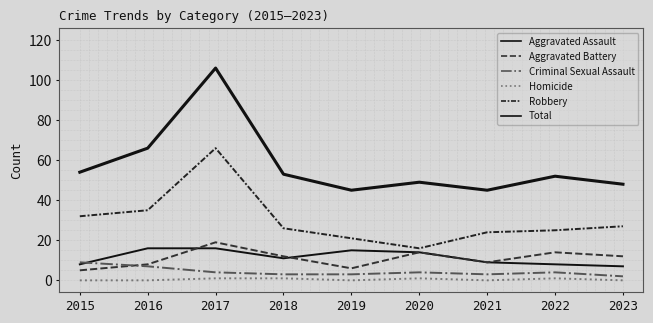

Where is Total nearest to the value 75?

2016